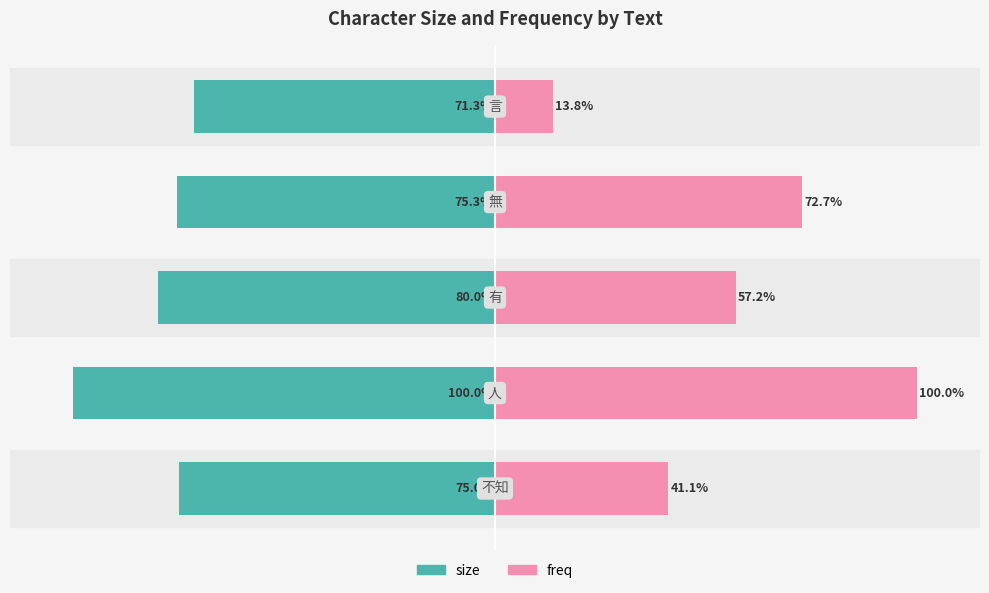

How many data points in size are less than -75?

4